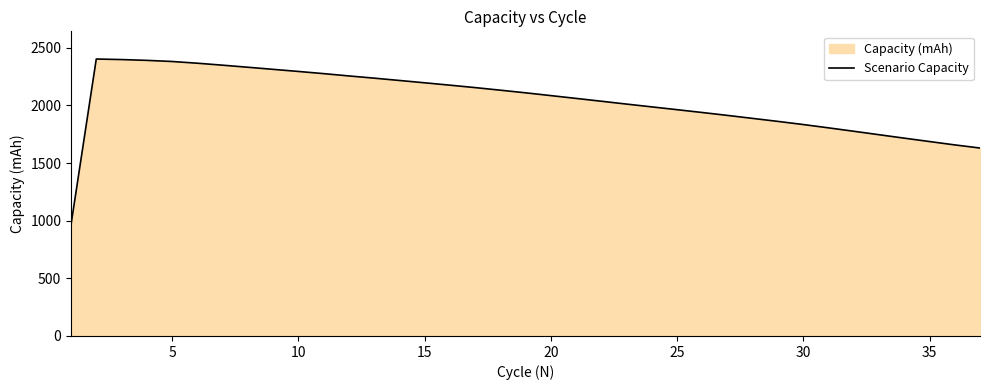

What is the value of the 30th point from the left?

1833.9